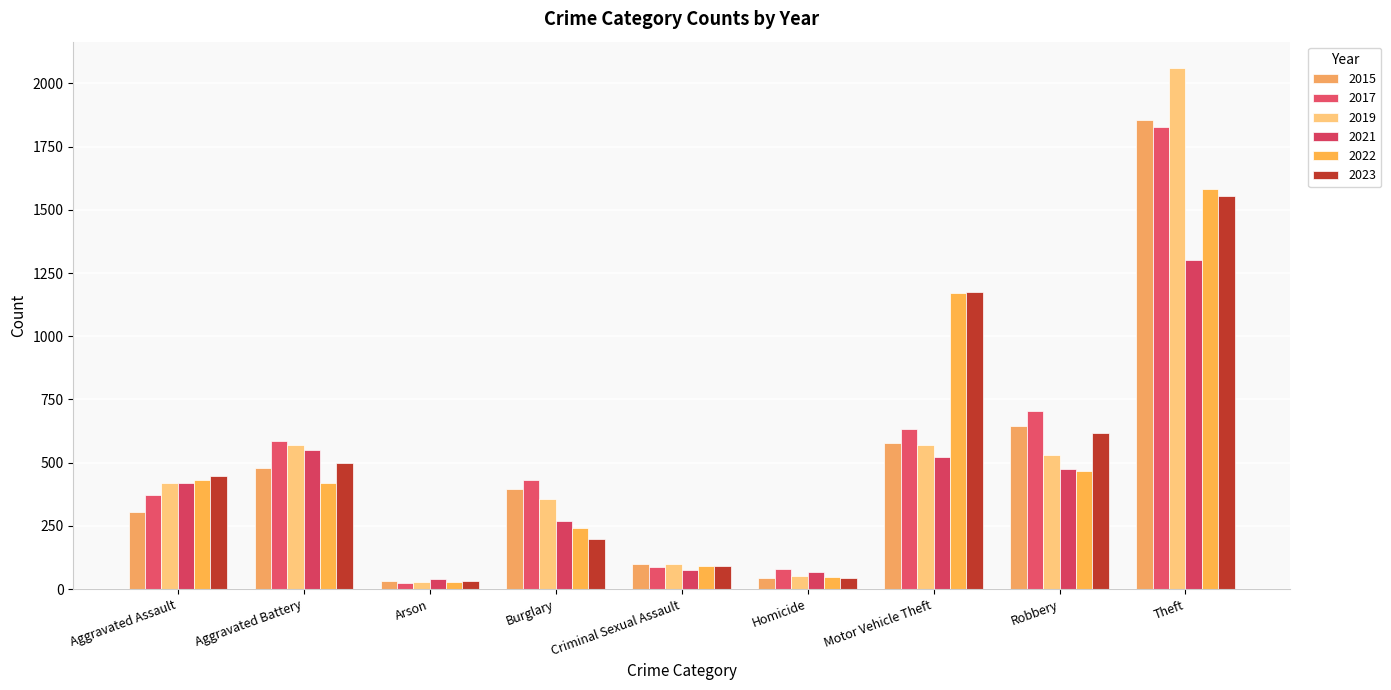

Which series has the widest spread of values?

2019